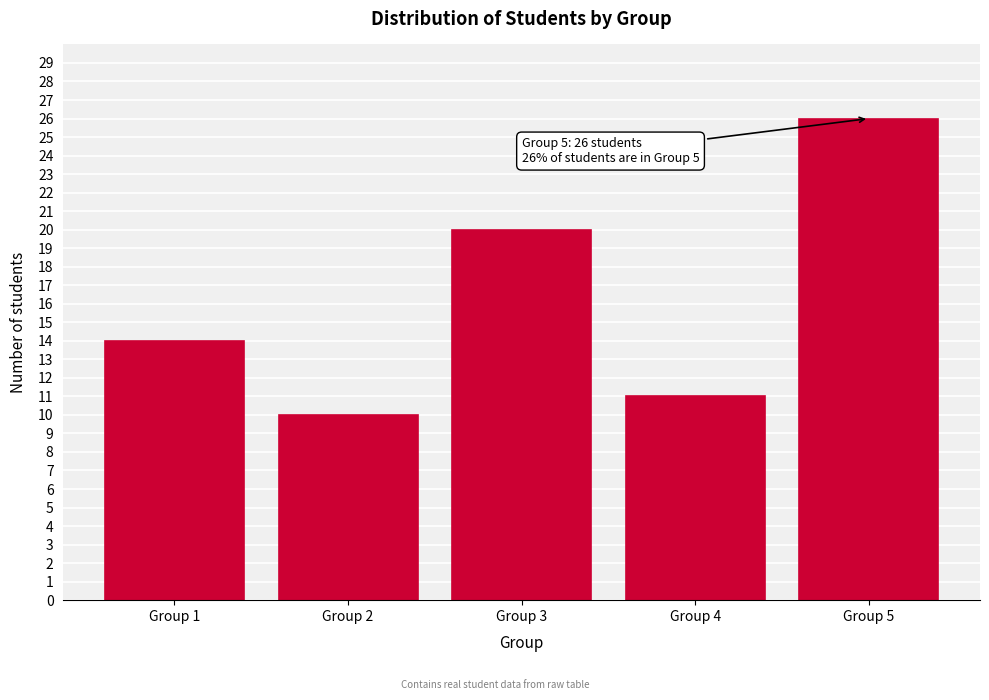

Reading left to right, transcribe all the data shown in this chart.

14	10	20	11	26